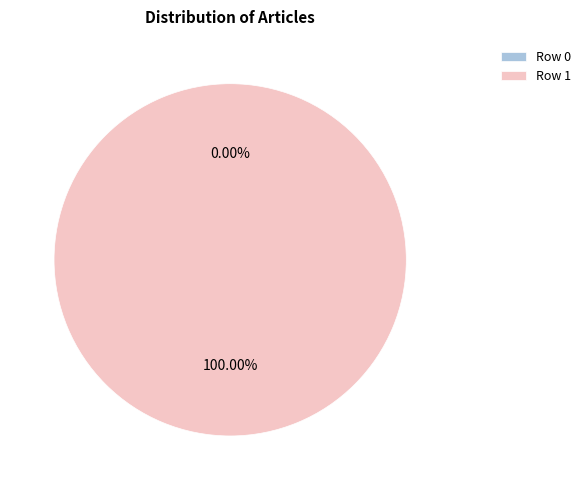

Do Row 0 and Row 1 together represent more than half of the pie?

Yes